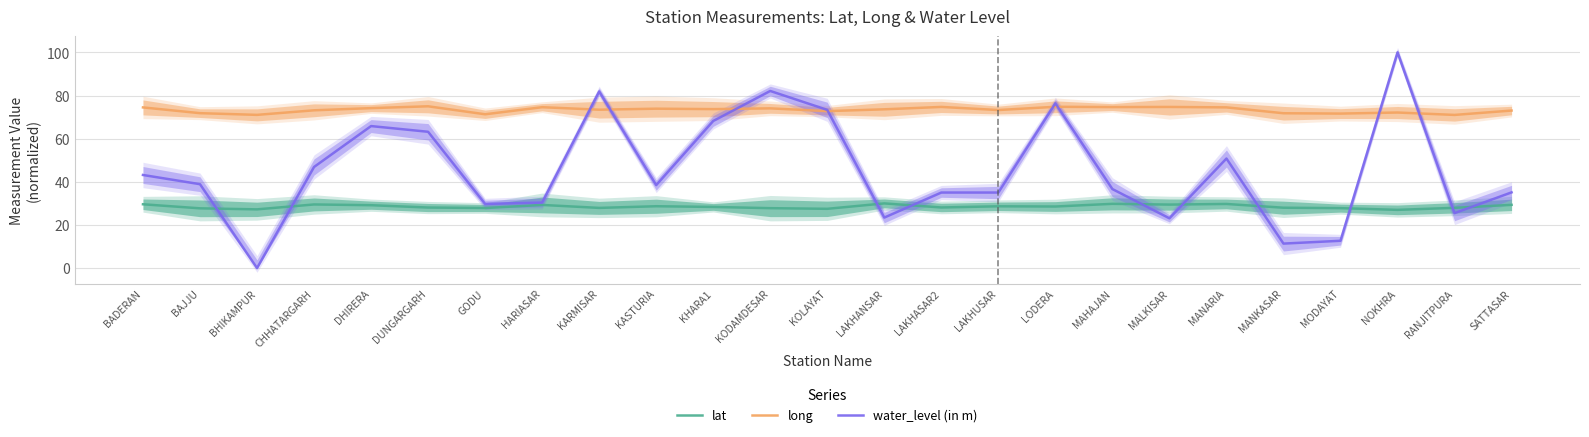

How many series are shown in this chart?

3